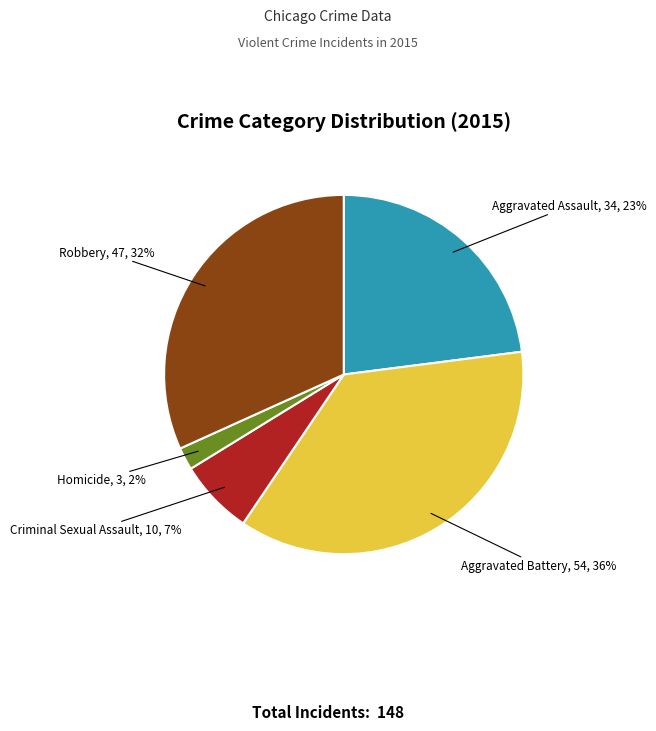

The Aggravated Assault slice represents 32% of the pie. True or false?

False